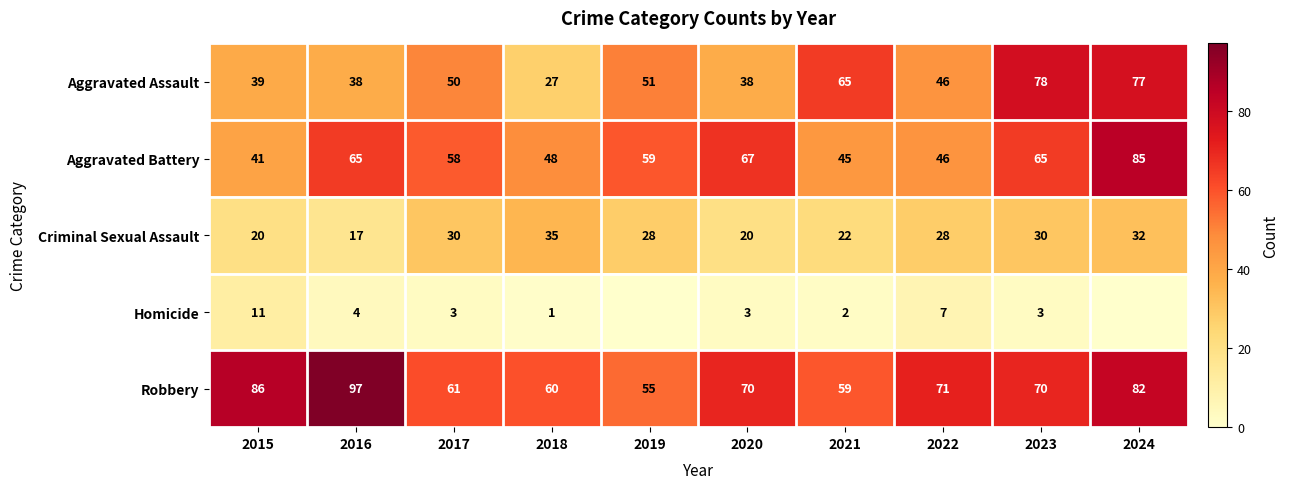

How many categories are shown in the chart?

10